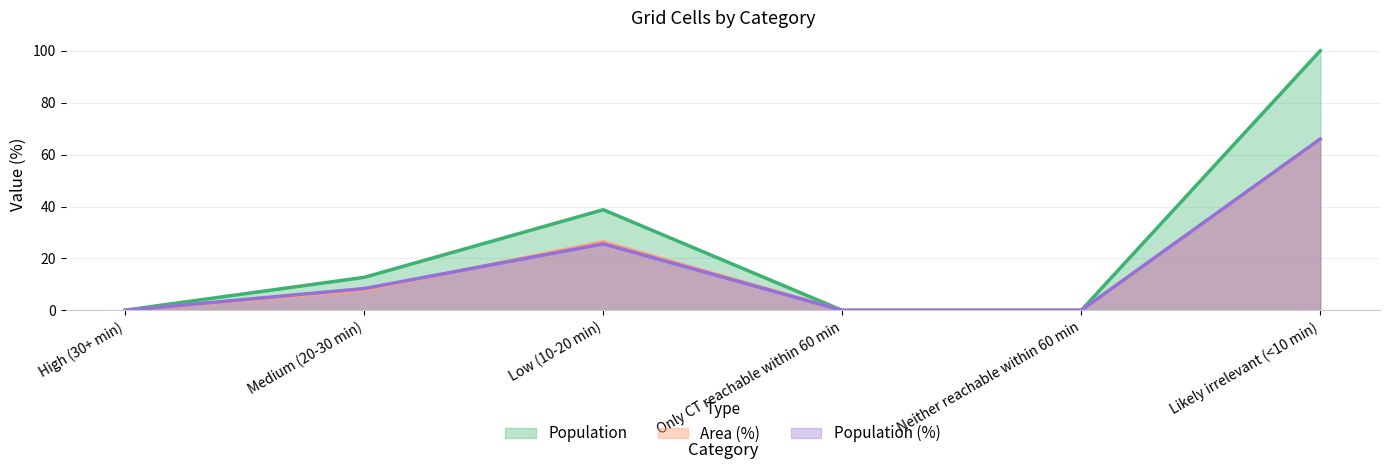

True or false: Population (%) and Population cross at least once.

False